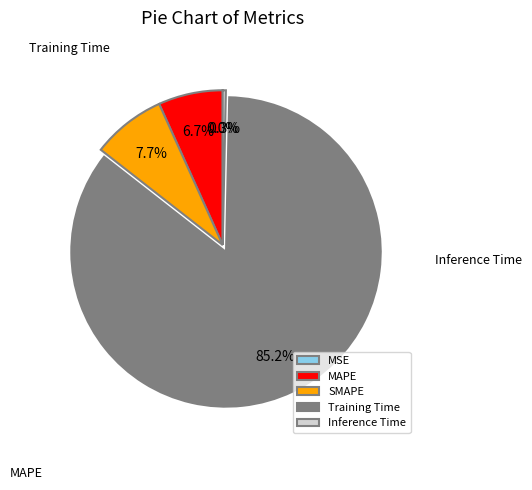

Count the number of slices in the pie.

5